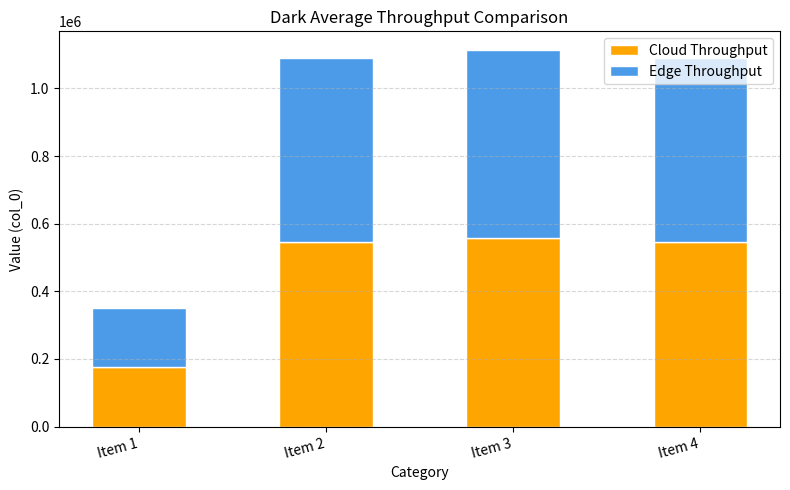

The value of Cloud Throughput at Item 1 is 46060. True or false?

False